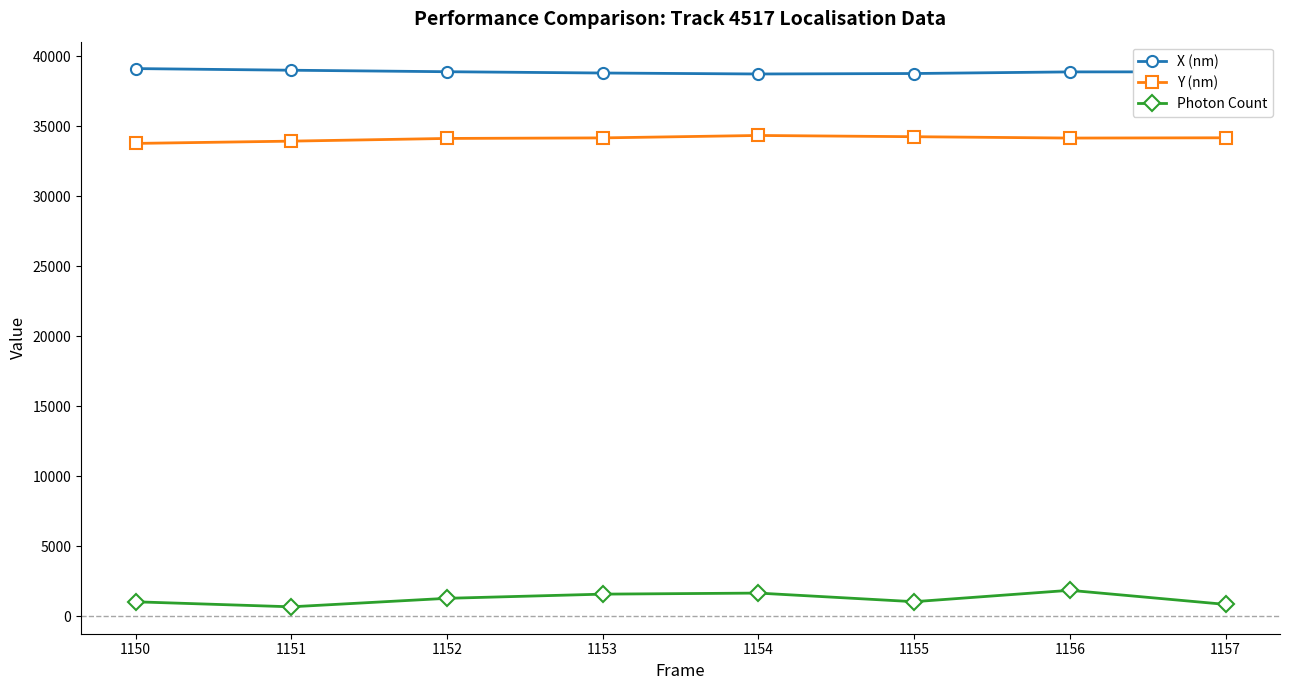

True or false: Y (nm) and Photon Count cross at least once.

False